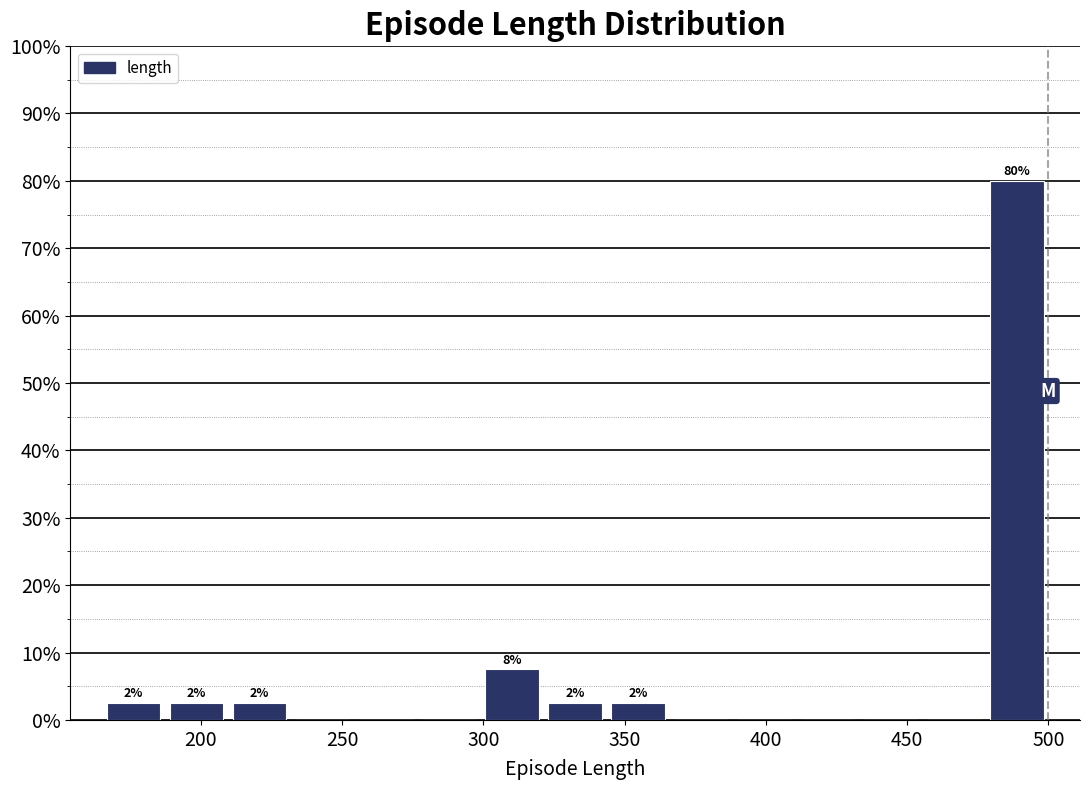

Over which range of the x-axis is the bar tallest?

480 to 500